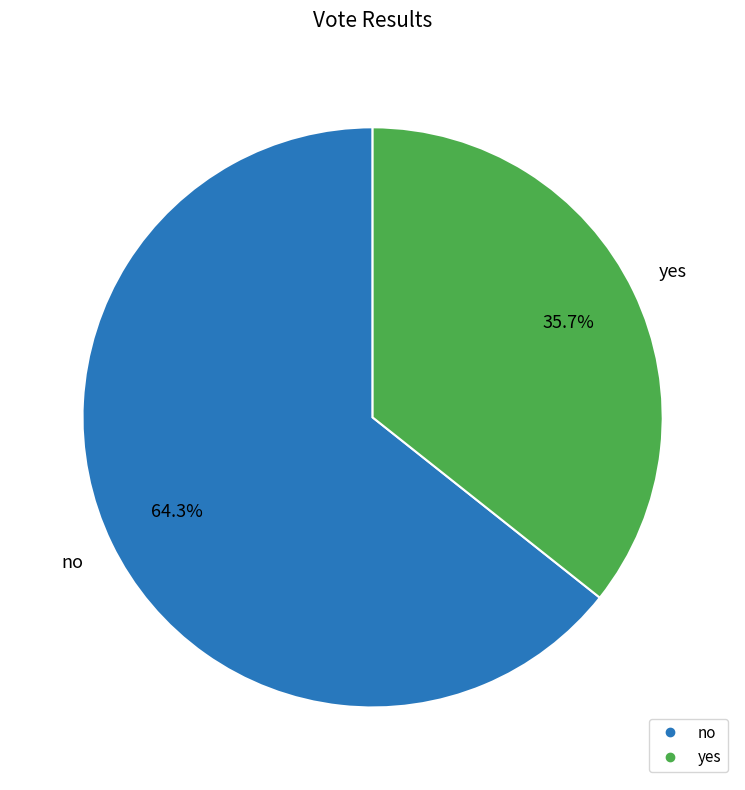

True or false: no accounts for 64% of the total.

True